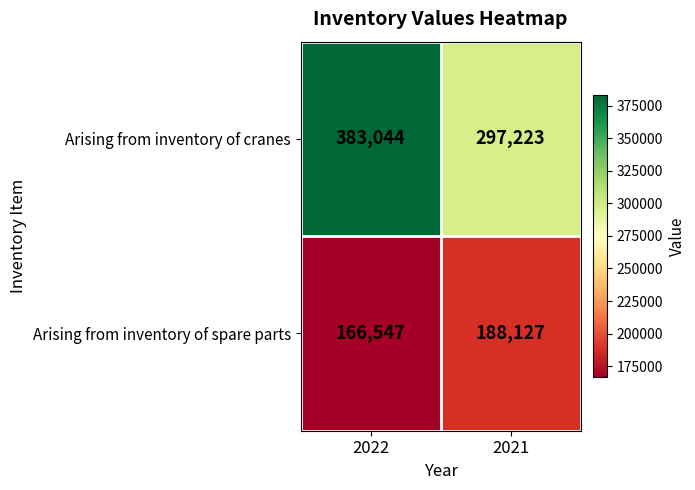

Reading right to left, list all the values displayed in this chart.

Arising from inventory of cranes: 297223	383044
Arising from inventory of spare parts: 188127	166547